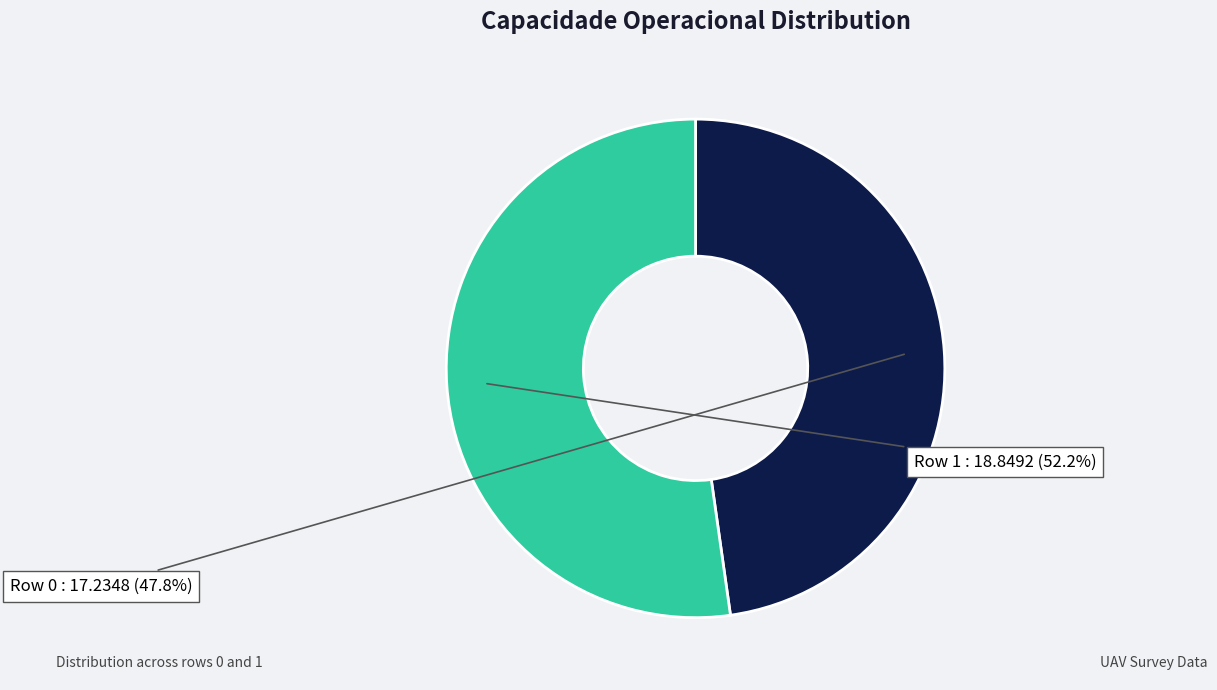

Rank the categories by value from lowest to highest.

0, 1